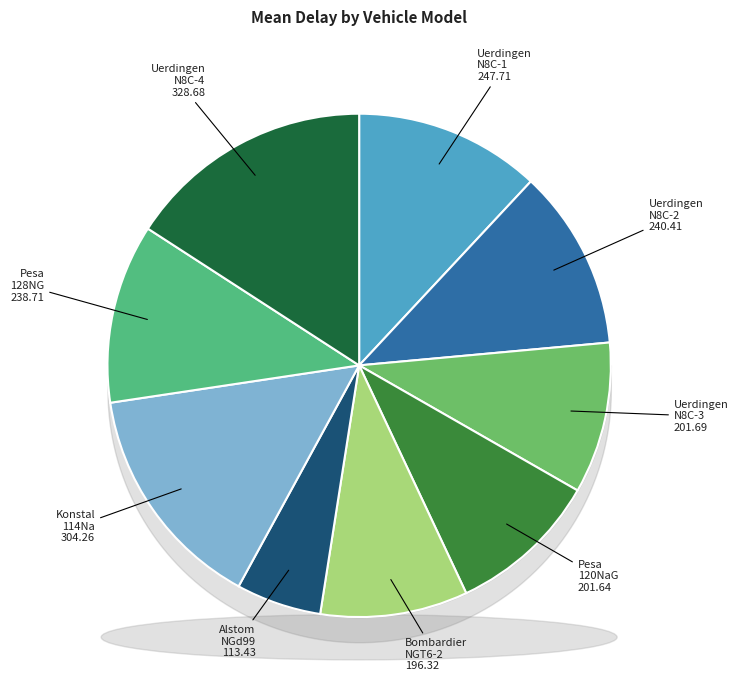

Is 120NaG the majority of the pie?

No